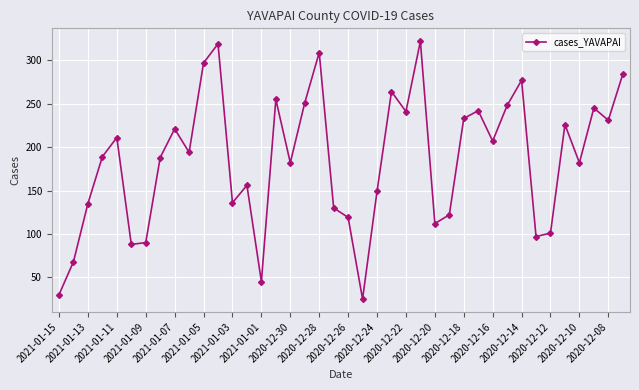

What is the minimum value shown in the chart?

25